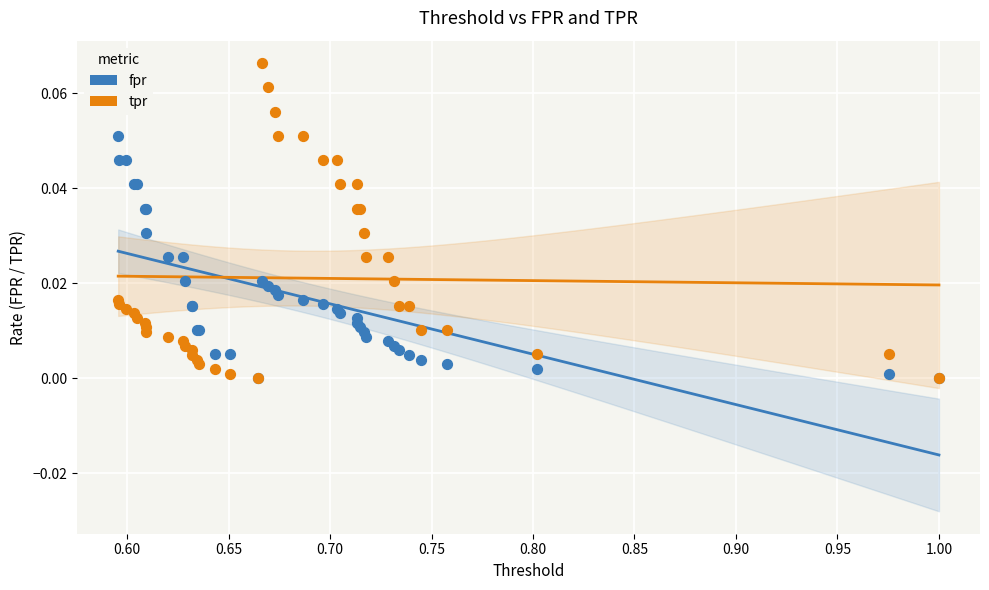

What are all the series names shown in the legend?

fpr, tpr